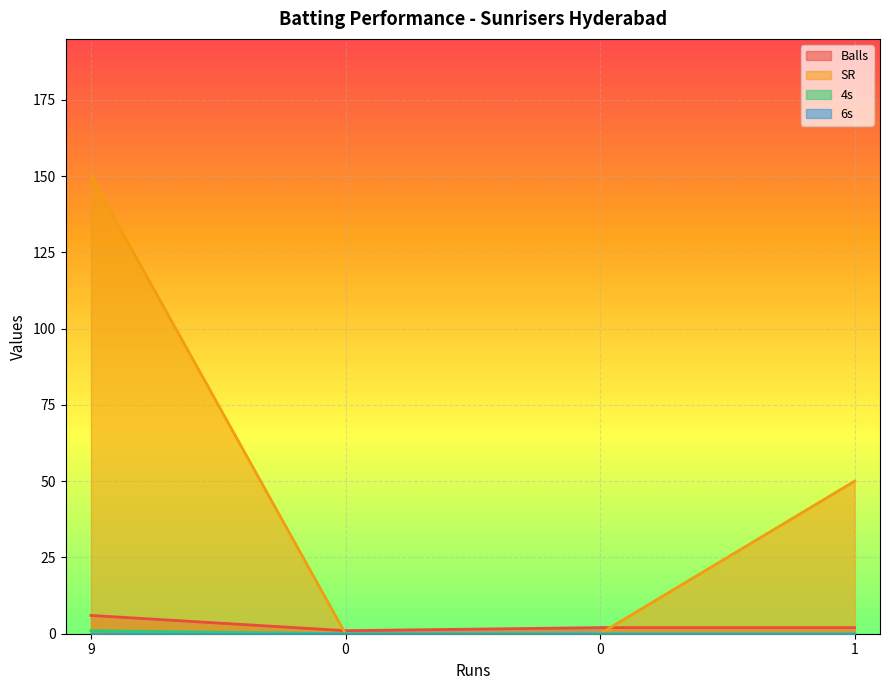

Where does the Balls series first go above 2?

9